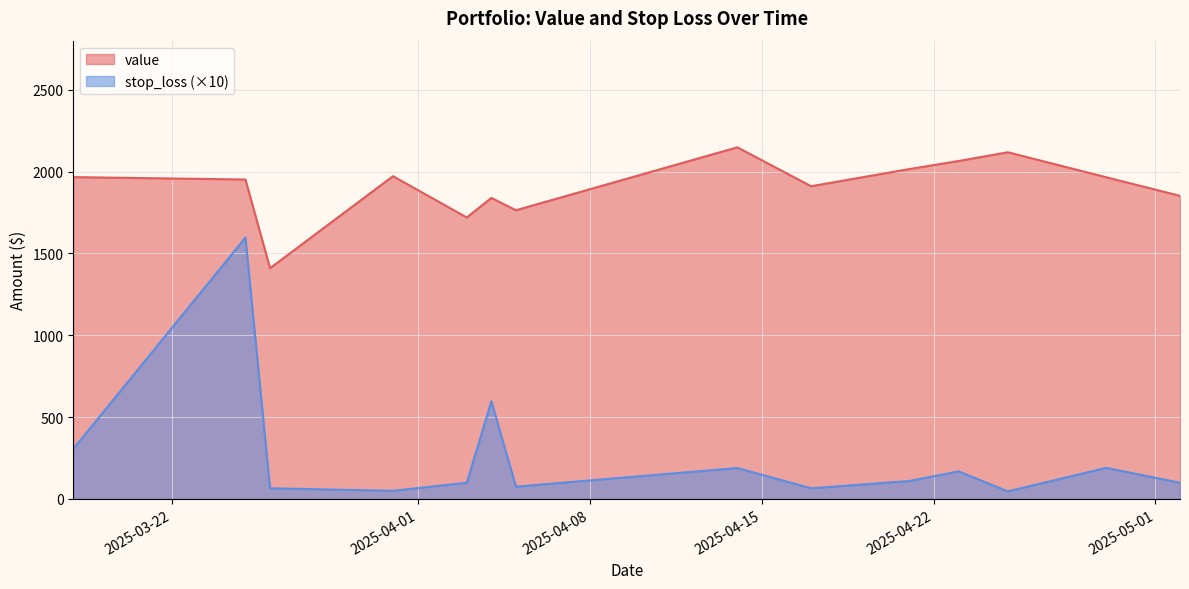

What is the difference between the maximum and minimum values in the stop_loss series?

161.0